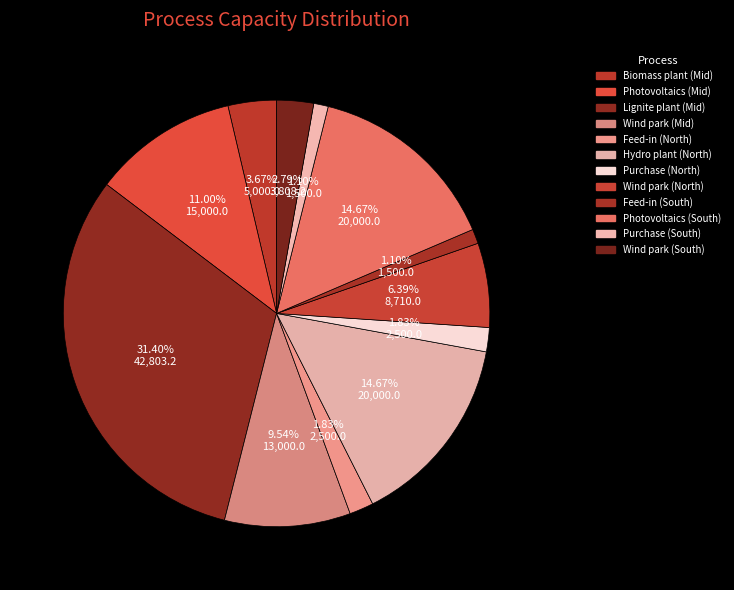

Which slice is the largest?

Lignite plant (Mid)